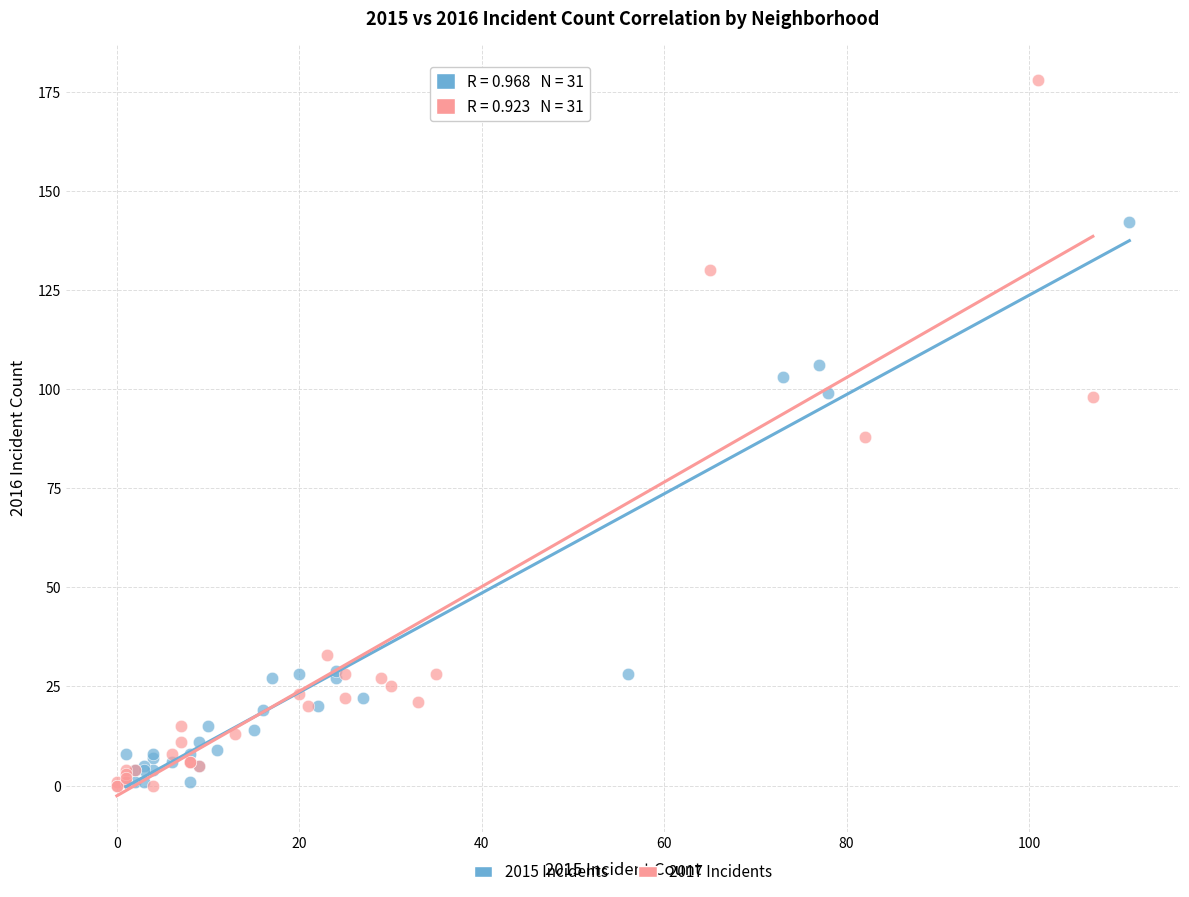

What are all the series names shown in the legend?

2015 Incidents, 2017 Incidents